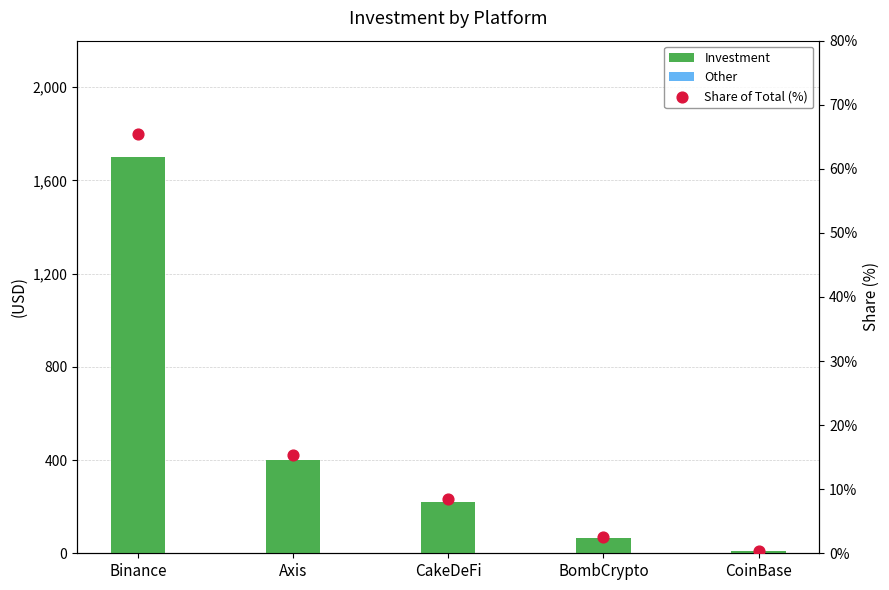

At which category is the sum across all series the highest?

Binance